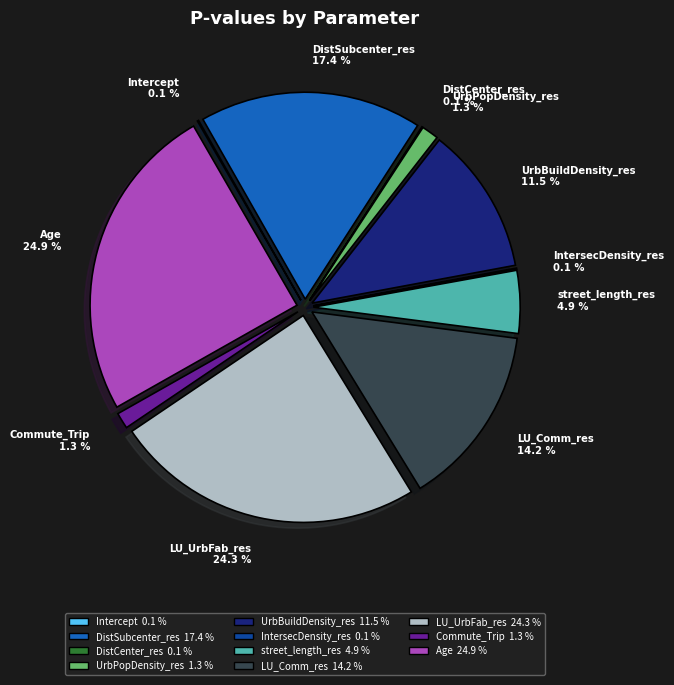

Does any single category account for the majority?

No